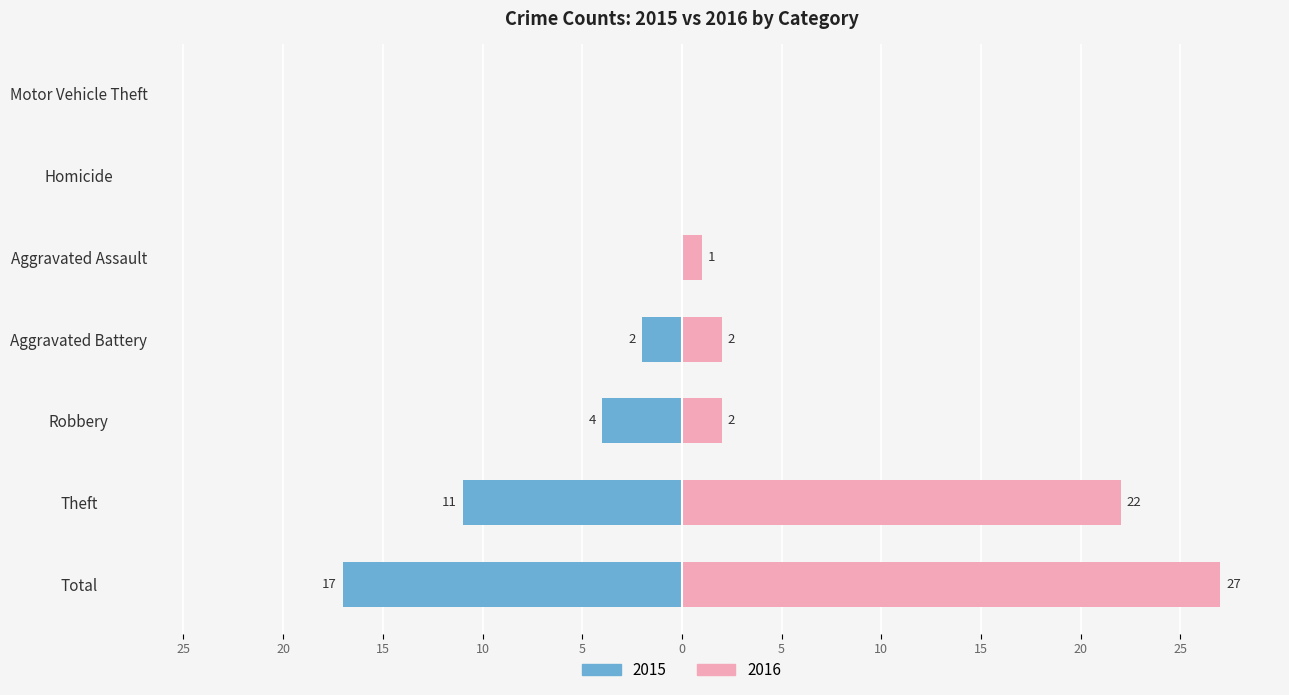

The Left series shows 50 at Robbery. True or false?

False